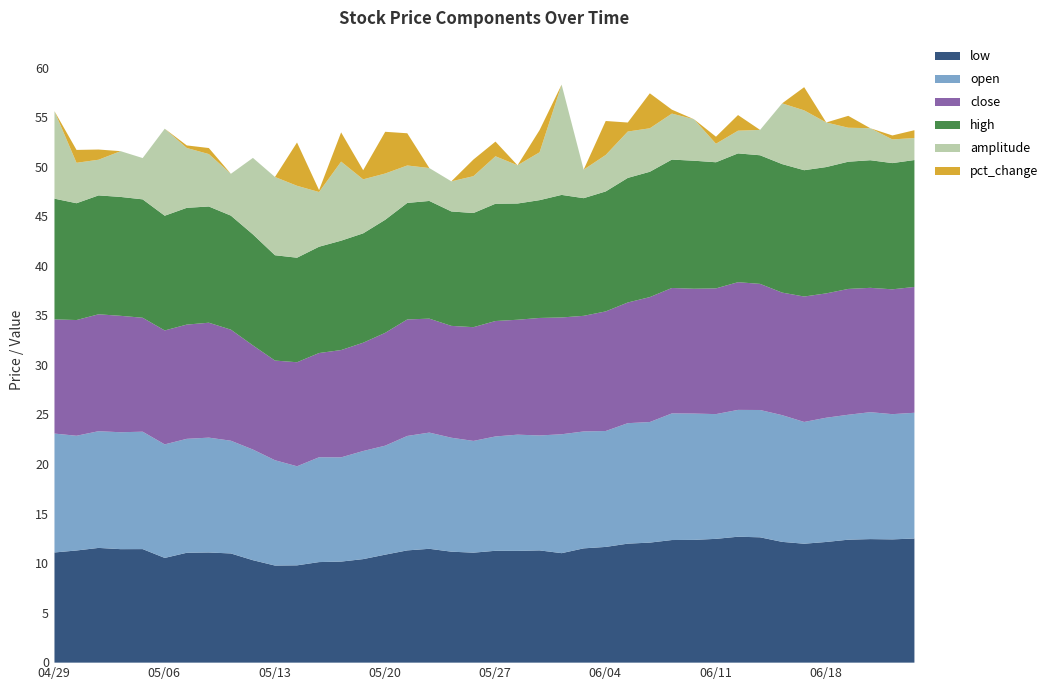

What is the sum of the close values at 20210601 and 20210603?

23.5